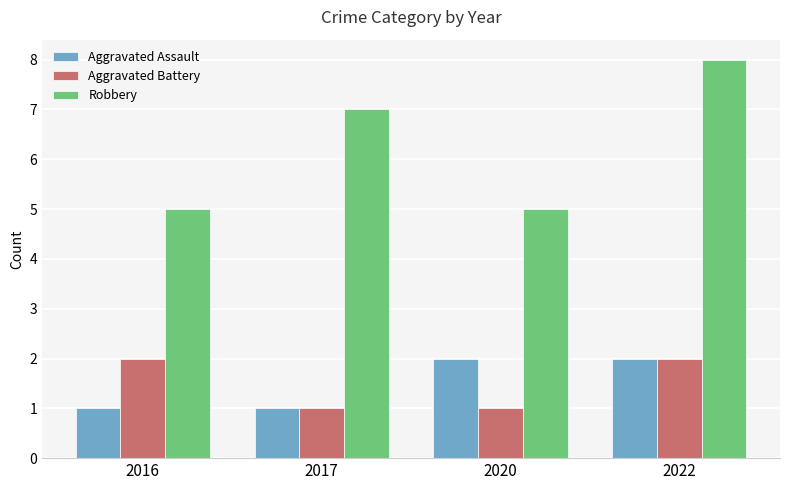

Reading left to right, what are all the values shown in this chart?

Aggravated Assault: 1	1	2	2
Aggravated Battery: 2	1	1	2
Robbery: 5	7	5	8